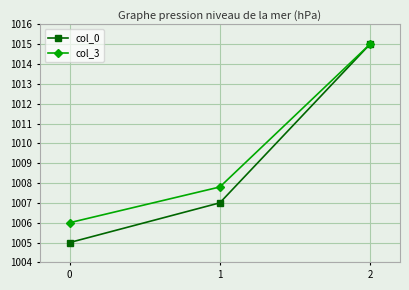

Rank the categories by col_3 value from highest to lowest.

2, 1, 0